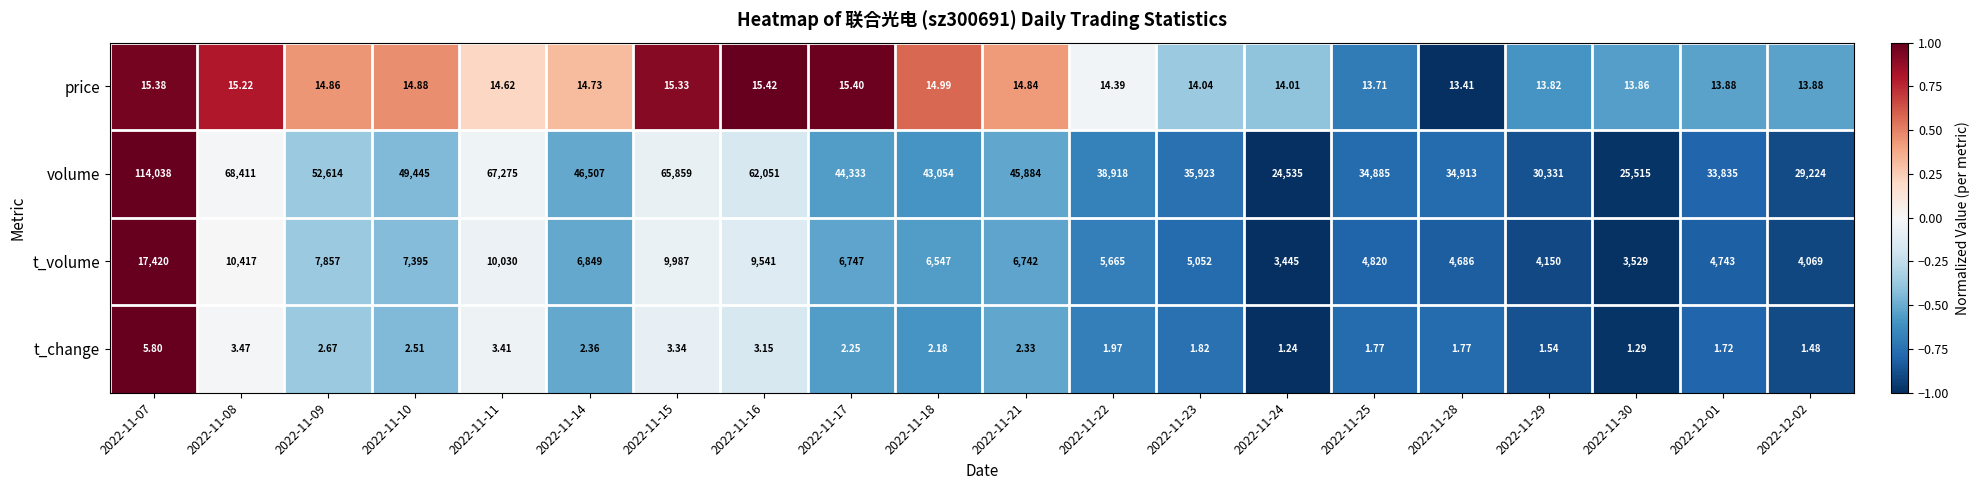

Which series changed the most between 2022-11-15 and 2022-12-02?

volume